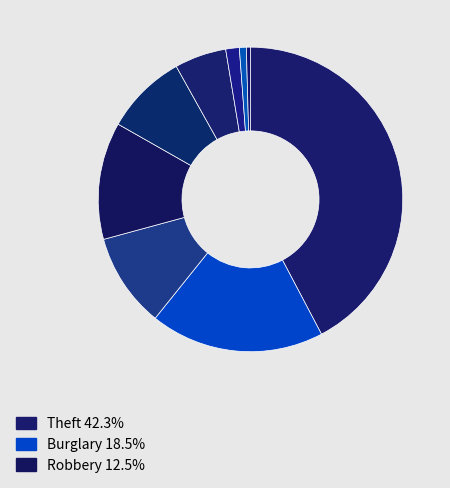

How many slices are in this pie chart?

9